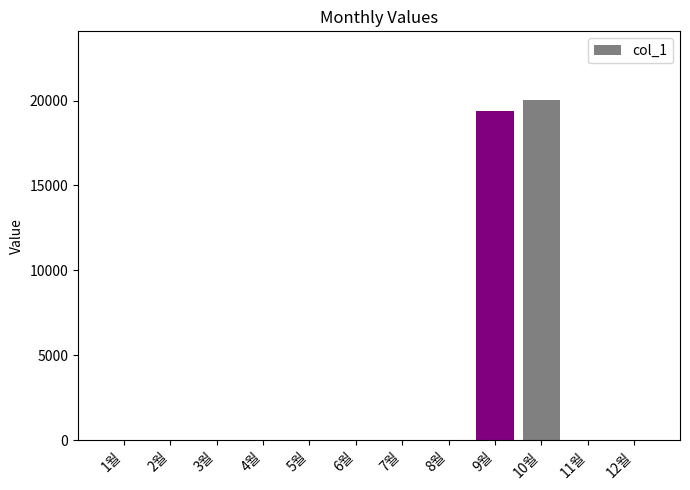

What is the maximum value shown in the chart?

20060